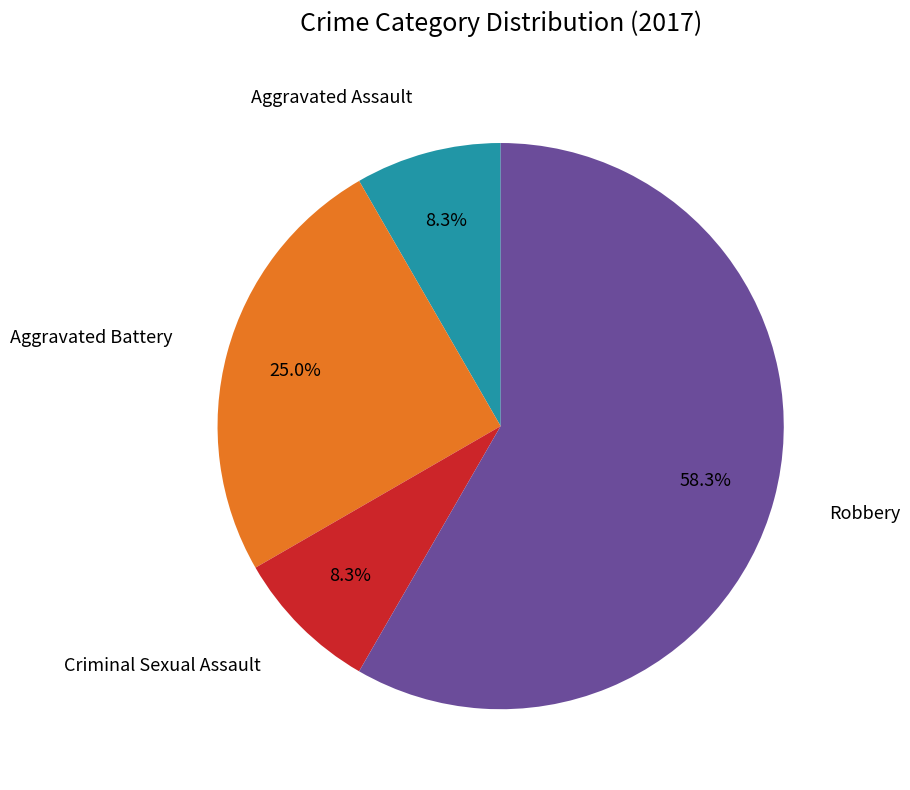

Is there any slice that represents more than half of the pie?

Yes